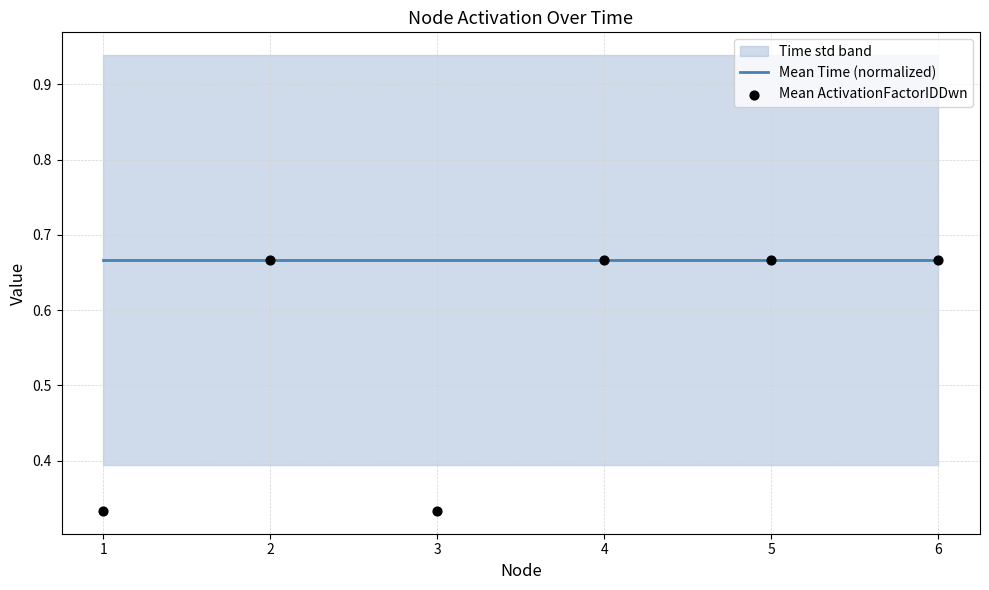

Is the value of Mean Time (normalized) at 6 greater than the value of Mean ActivationFactorIDDwn at 1?

Yes